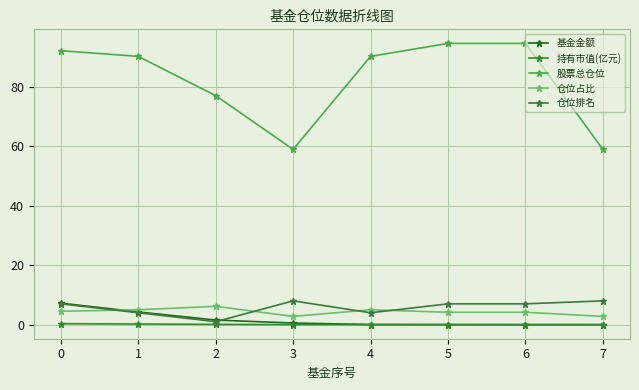

Rank the series at 4 from lowest to highest value.

持有市值(亿元), 基金金额, 仓位排名, 仓位占比, 股票总仓位